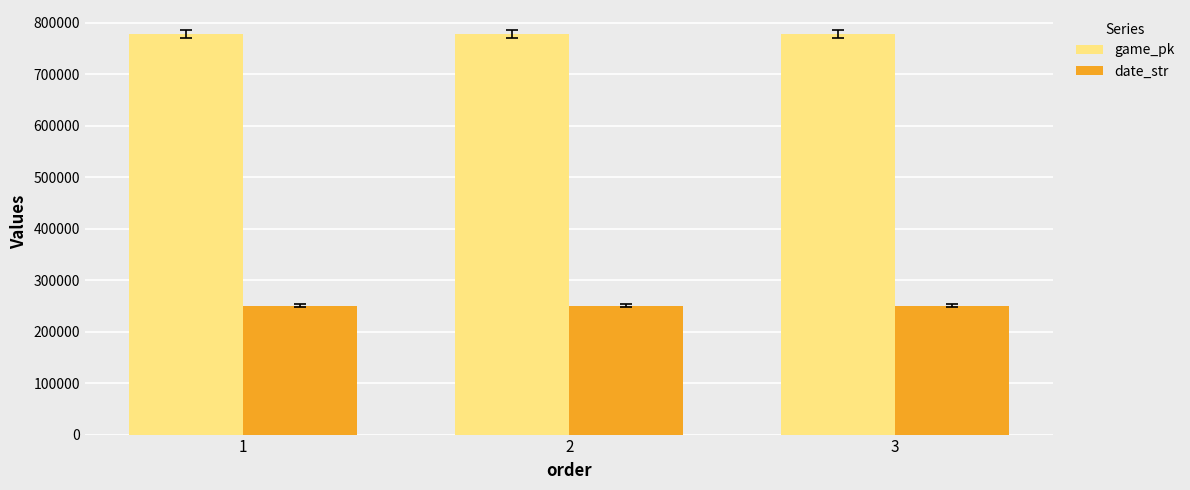

How many bars are there in each group?

2